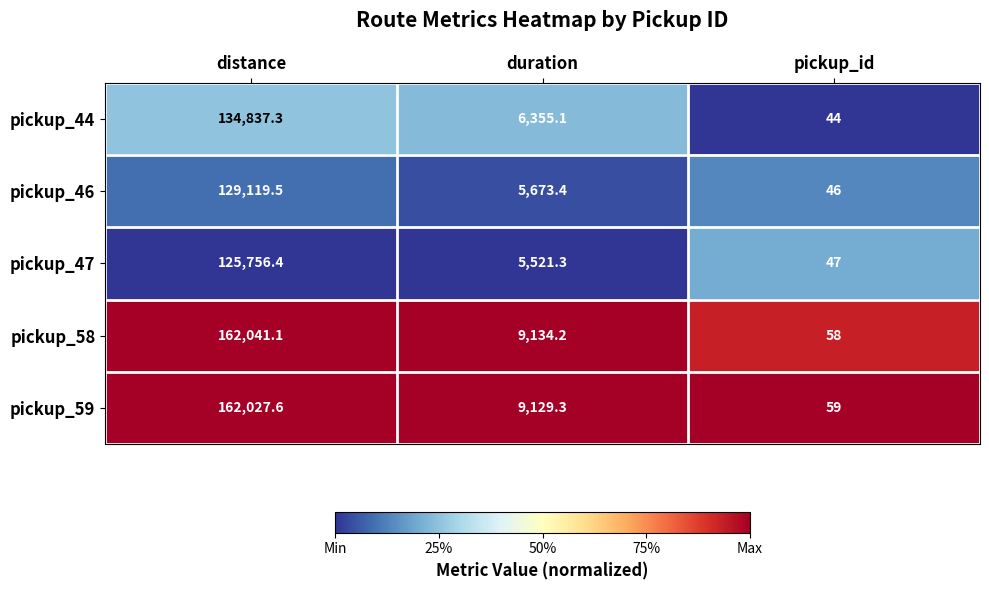

Between duration and pickup_id, which series saw the biggest shift?

pickup_58